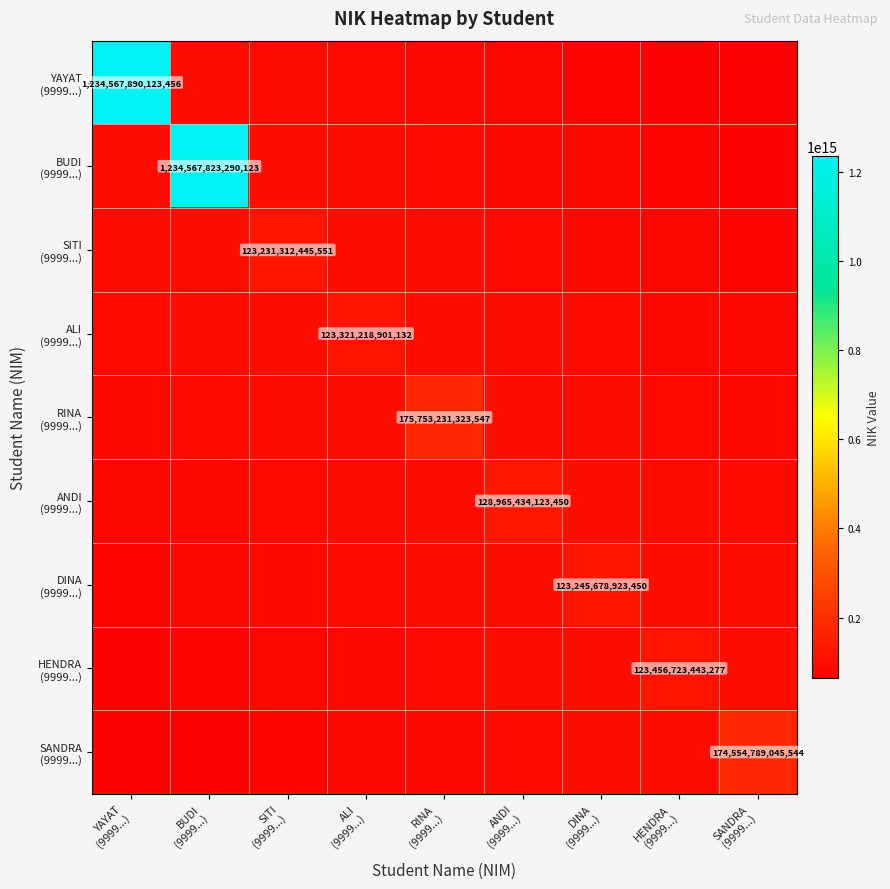

What is the total value across all series at BUDI
(9999...)?

1967514807894282.2